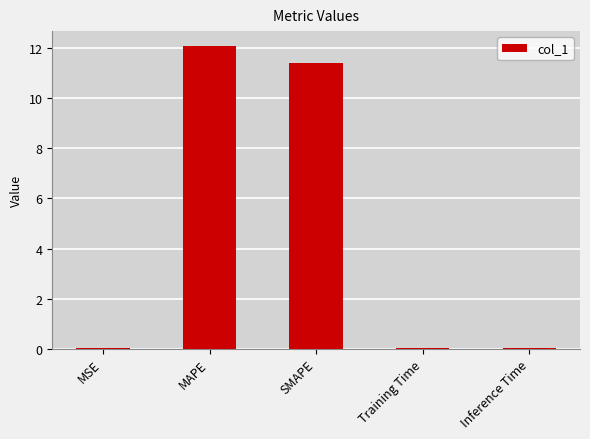

What is the maximum value shown in the chart?

12.1